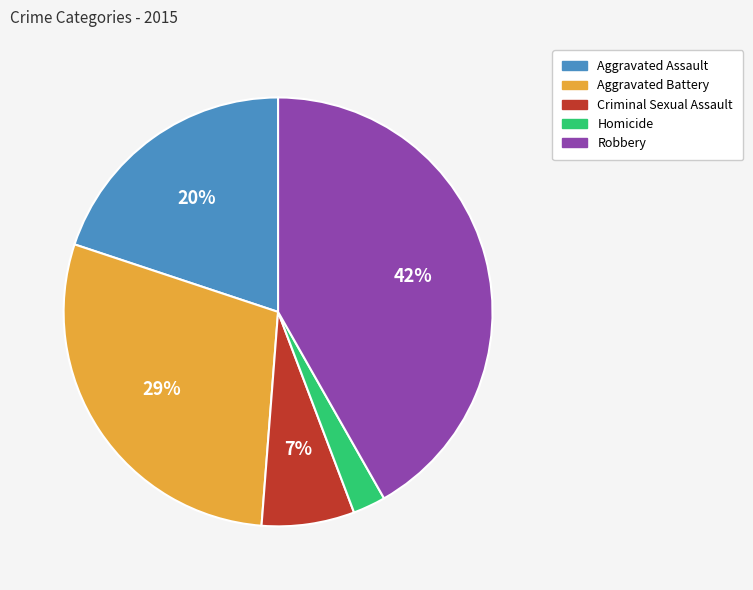

To the nearest percent, what percentage of the pie is Aggravated Battery?

29%